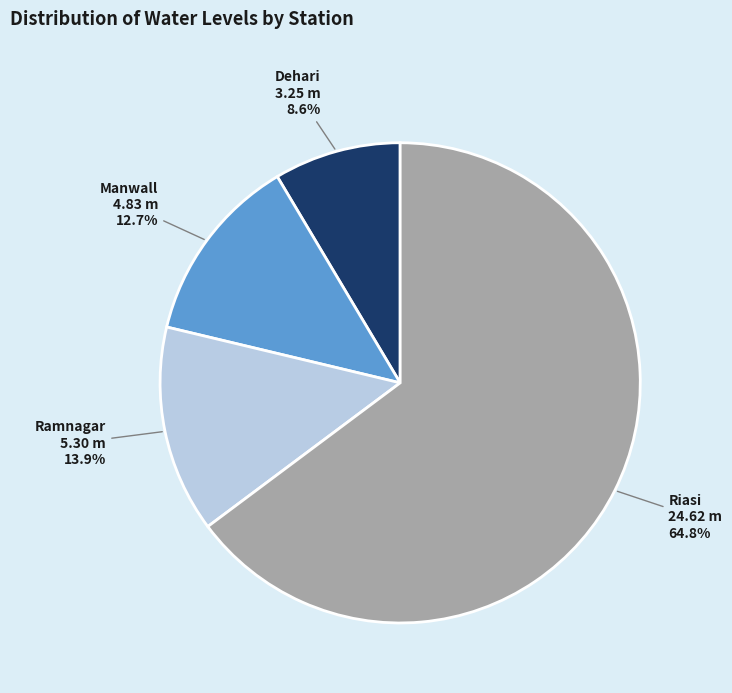

Does any single category account for the majority?

Yes